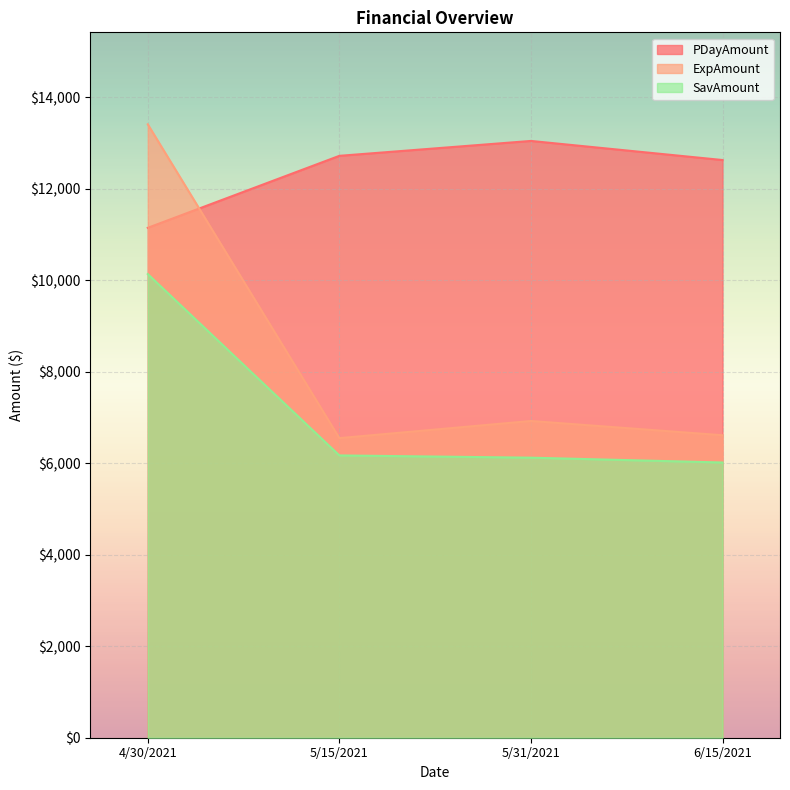

True or false: SavAmount and PDayAmount cross at least once.

False